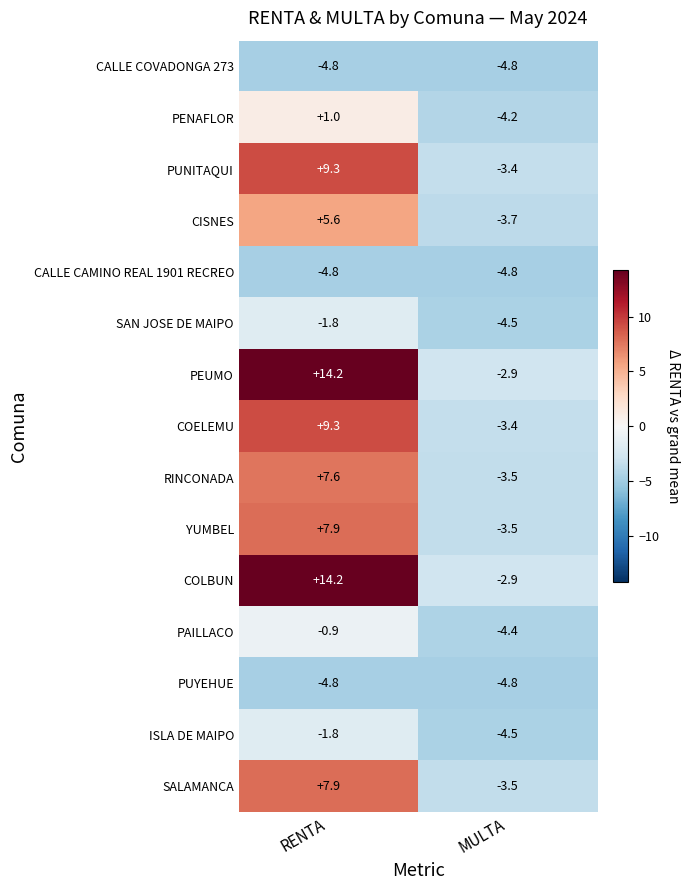

What is the sum of the CISNES values at MULTA and RENTA?

1.9